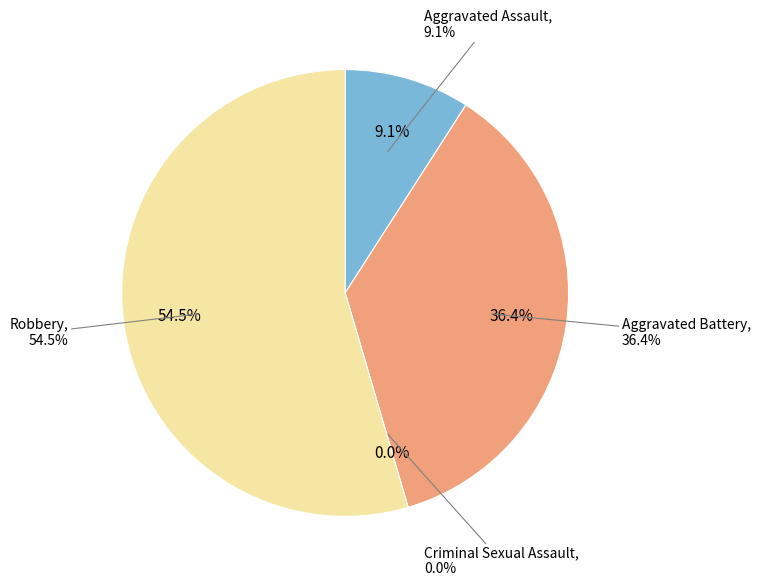

How many slices are in this pie chart?

4